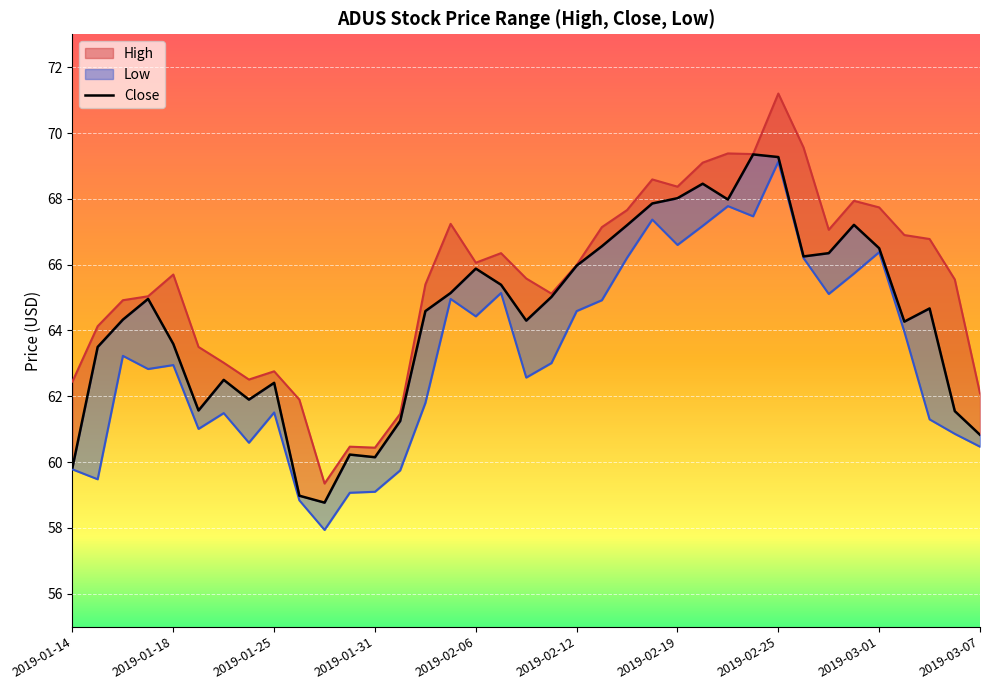

True or false: the data shows 113.6 at 2019-02-19.

False